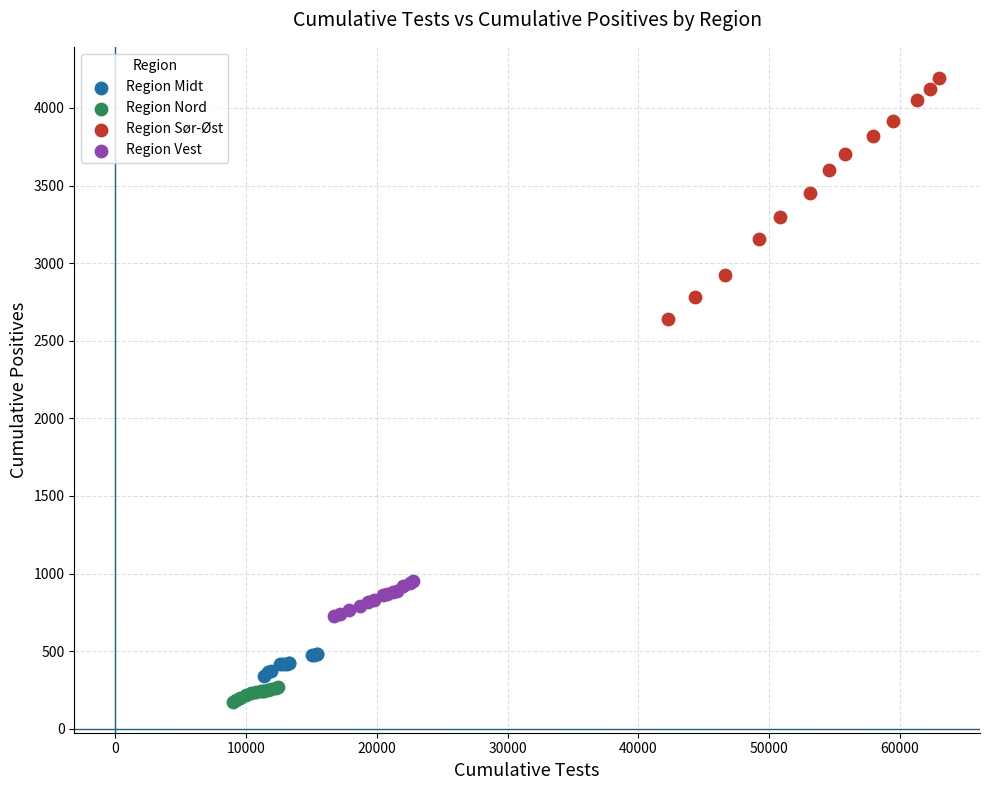

Which series contains the highest Y value?

Region Sør-Øst